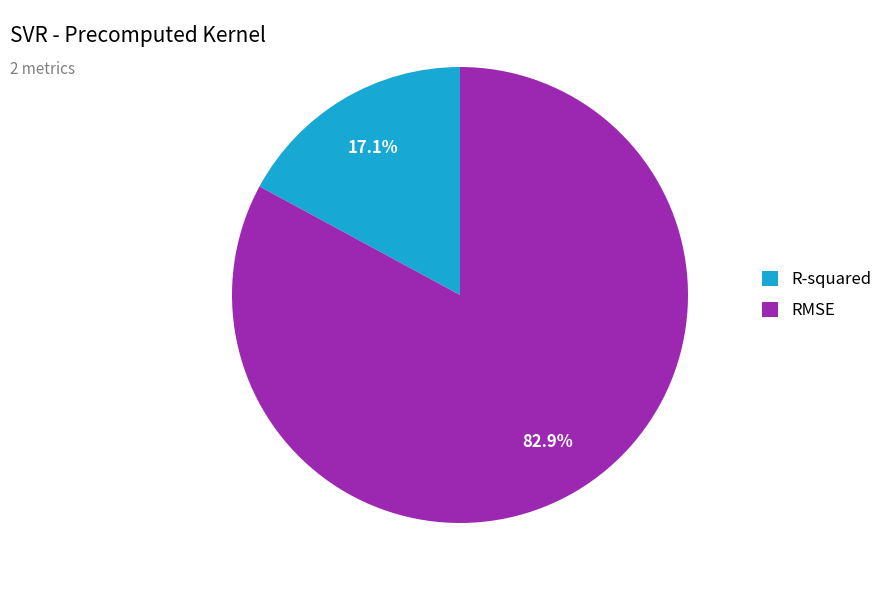

What percentage is the R-squared slice, to the nearest percent?

17%